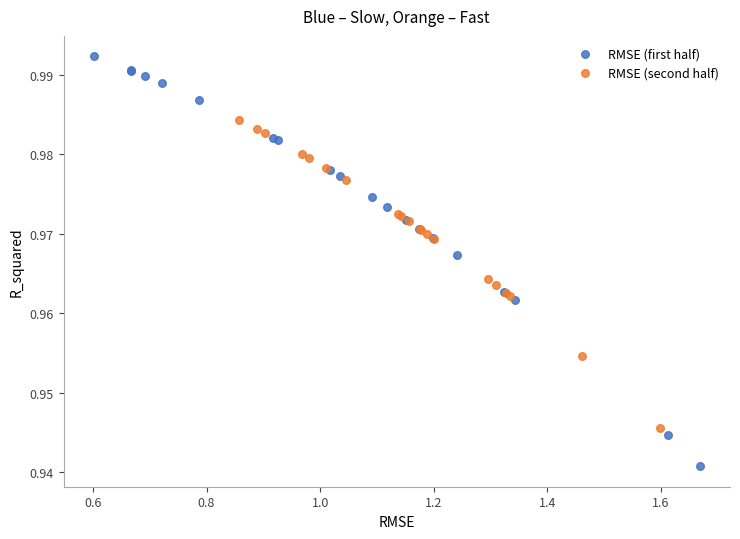

Which series contains the highest Y value?

RMSE (first half)